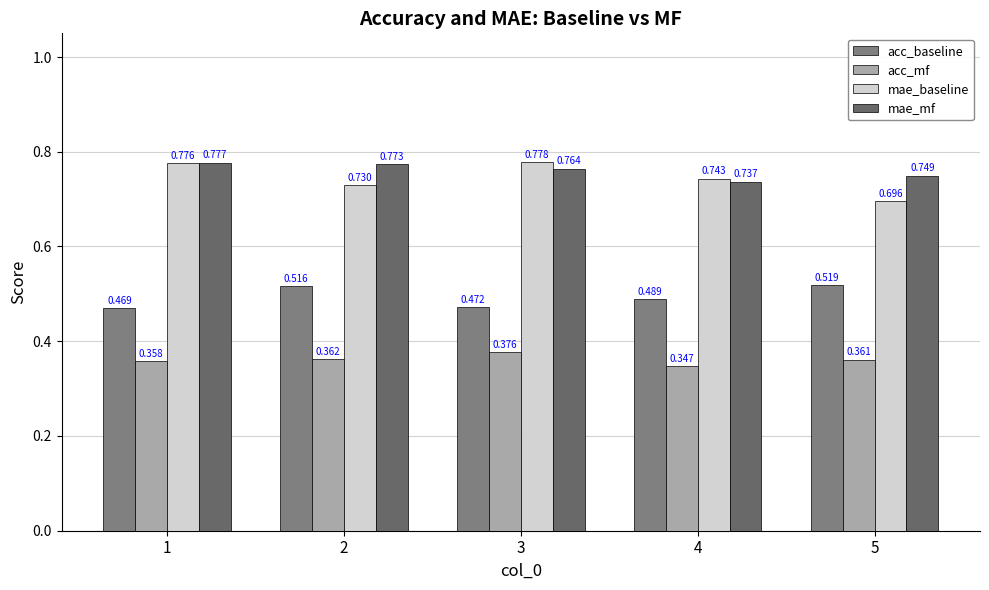

List the series in order of their peak value, lowest first.

acc_mf, acc_baseline, mae_mf, mae_baseline